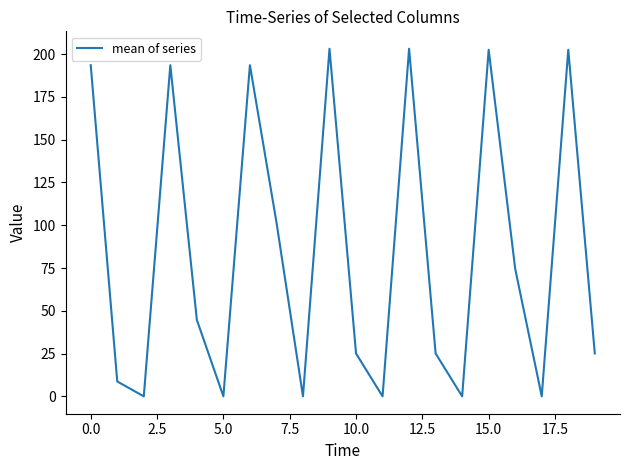

What is the difference between the maximum and minimum values?

203.2